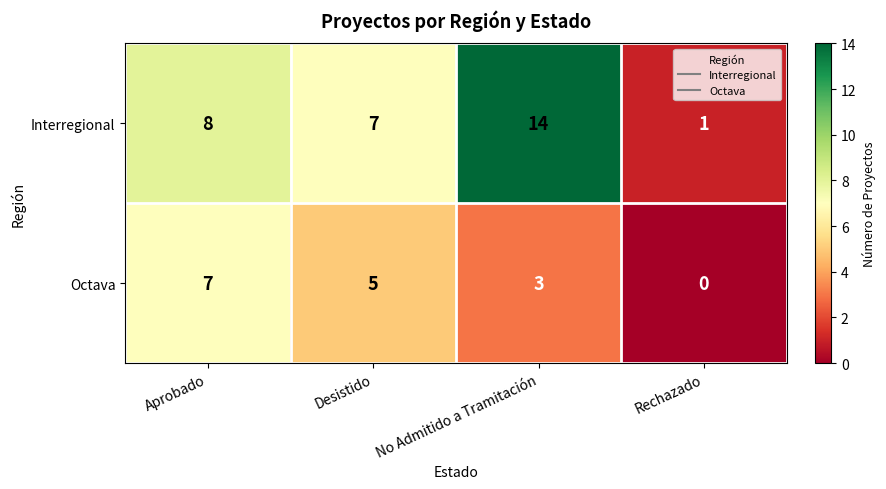

Rank the series by their average value, from lowest to highest.

Octava, Interregional